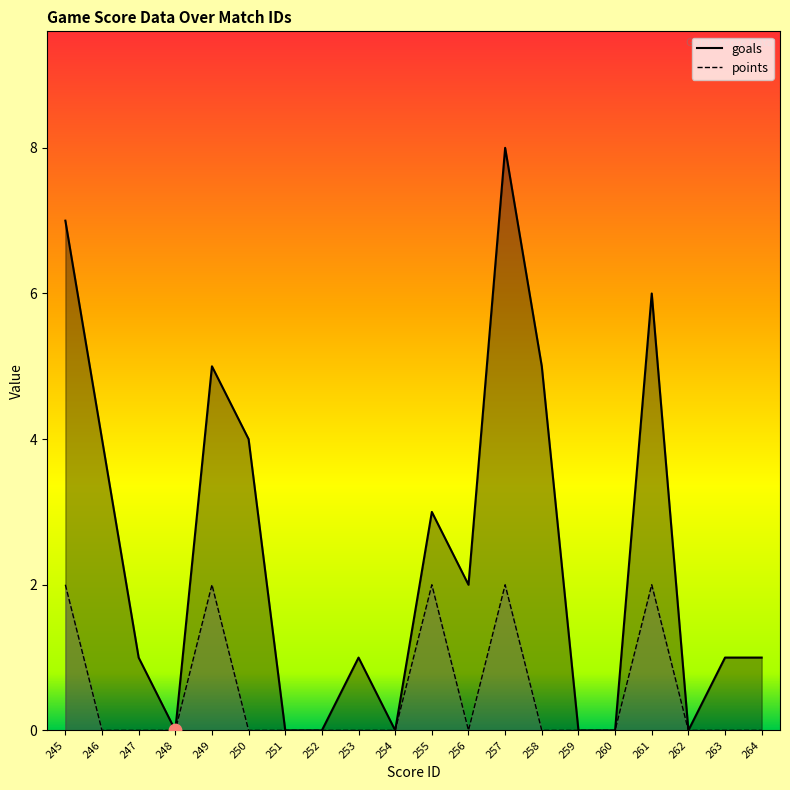

Is the value of goals at 248 greater than the value of points at 249?

No